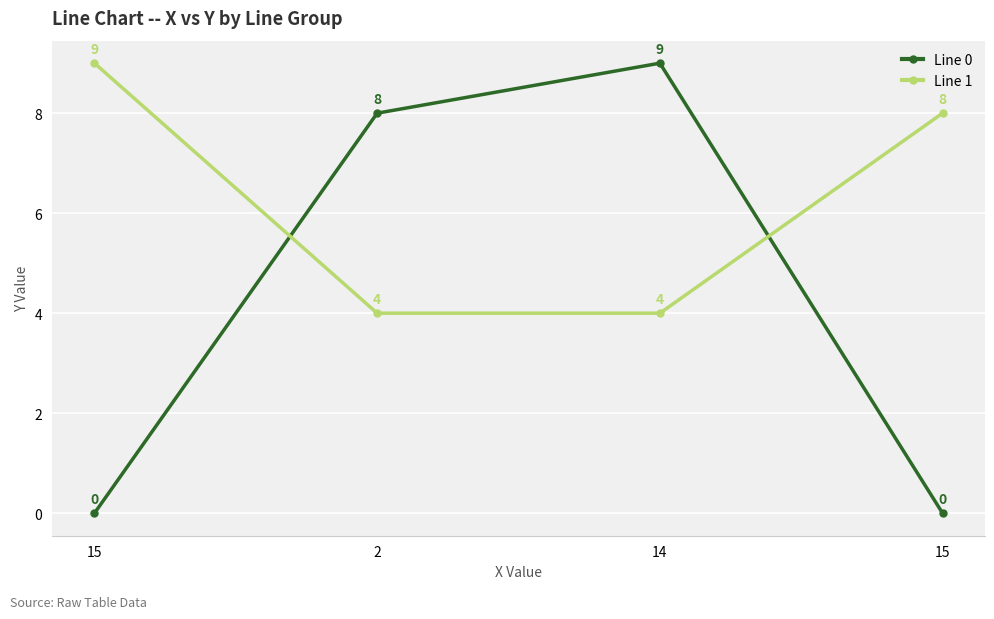

Count the Line 0 values in the range 0 to 9.

4